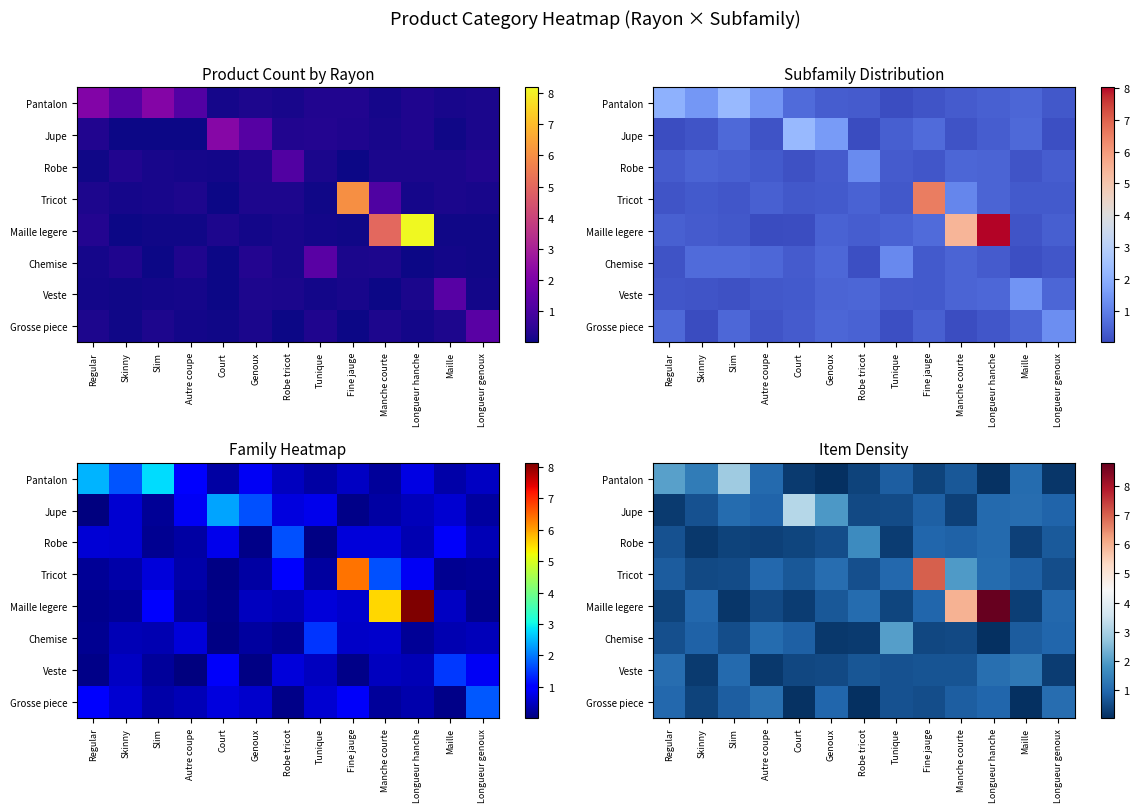

Which has a higher value, Skinny or Genoux?

Skinny